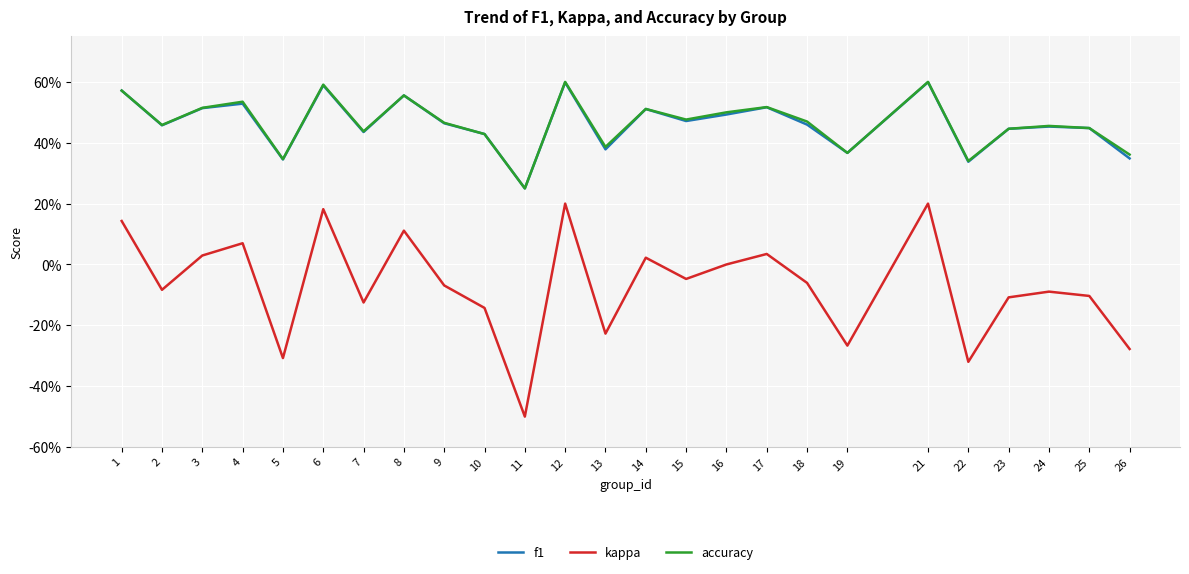

What are all the series names shown in the legend?

f1, kappa, accuracy